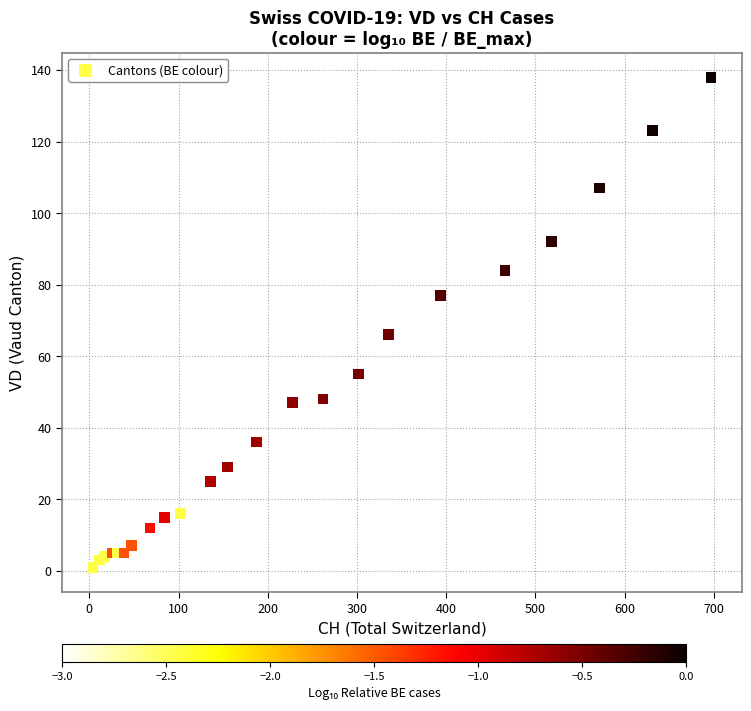

What Y value in the scatter plot is closest to 69?

66